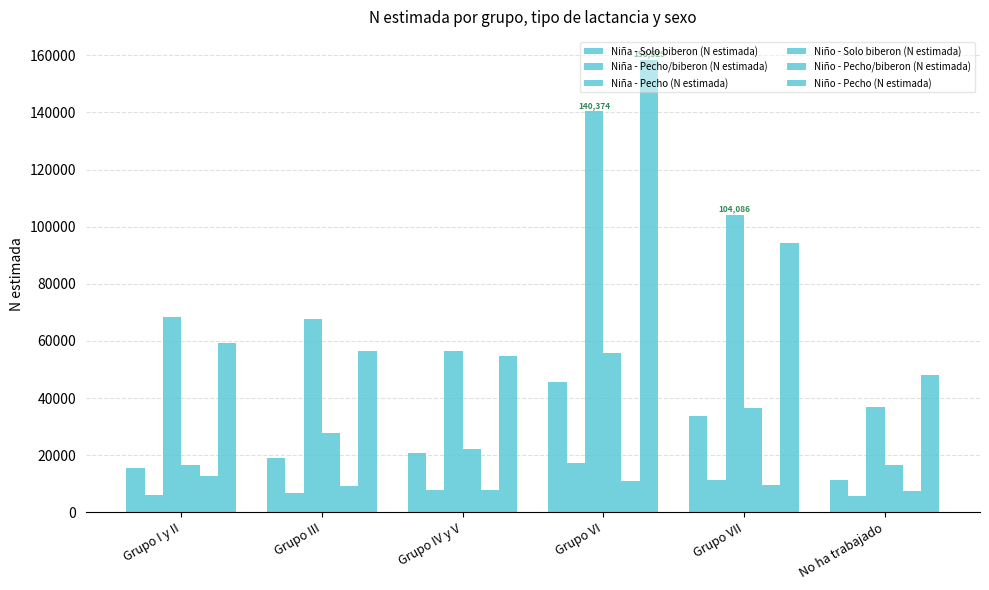

How many data points in Niña - Solo biberon (N estimada) are less than 20818?

3